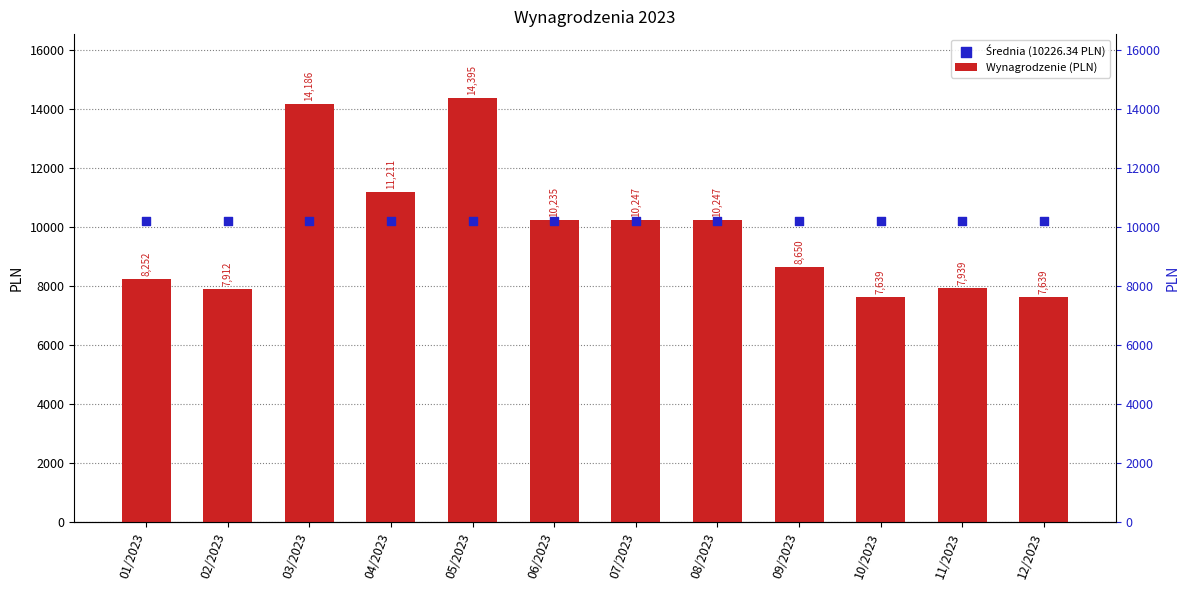

Which series has the largest Y range (max minus min)?

Wynagrodzenie (PLN)